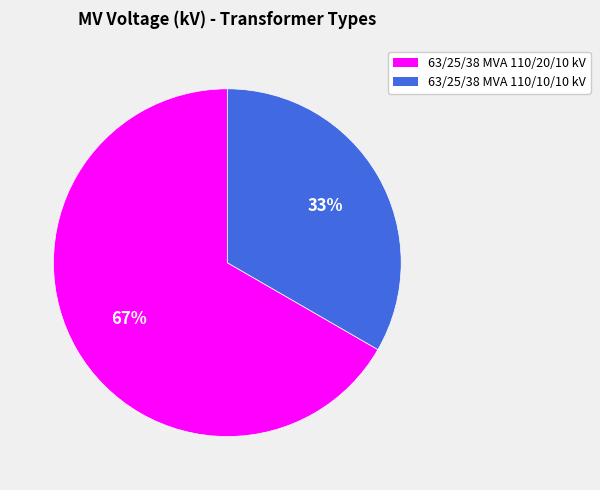

Count the number of slices in the pie.

2